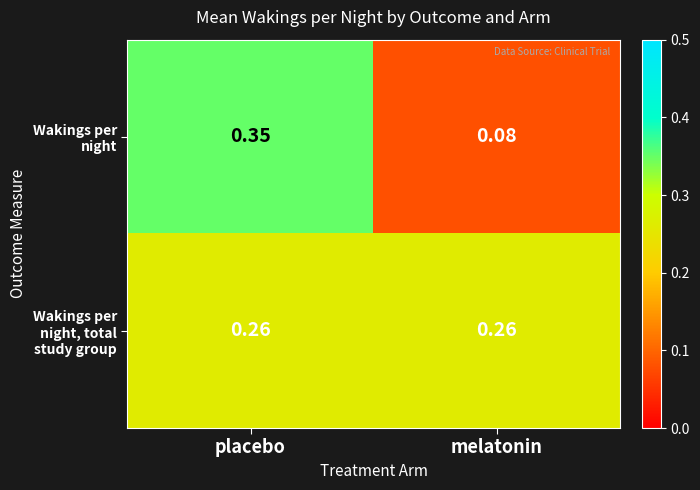

At which label is Wakings per night closest to 0?

melatonin